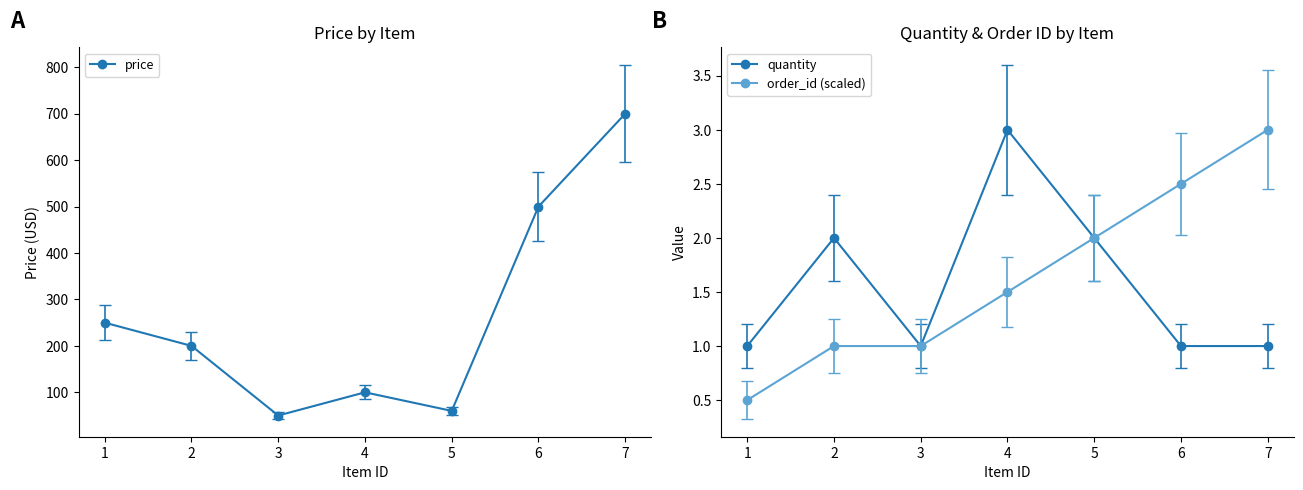

The value of price at 2 is 200. True or false?

True